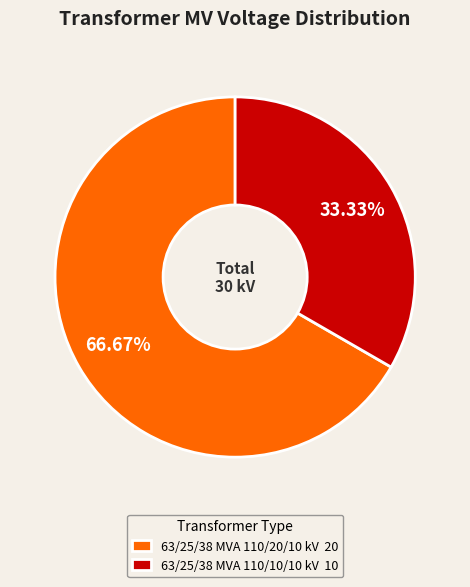

How many segments does this pie chart have?

2